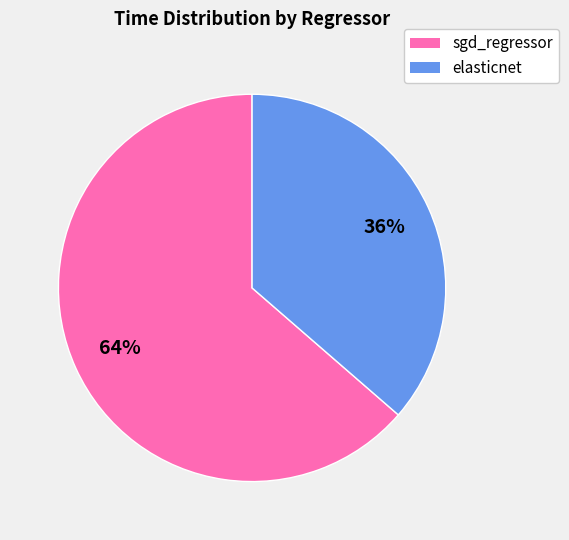

Does elasticnet account for over 50% of the chart?

No